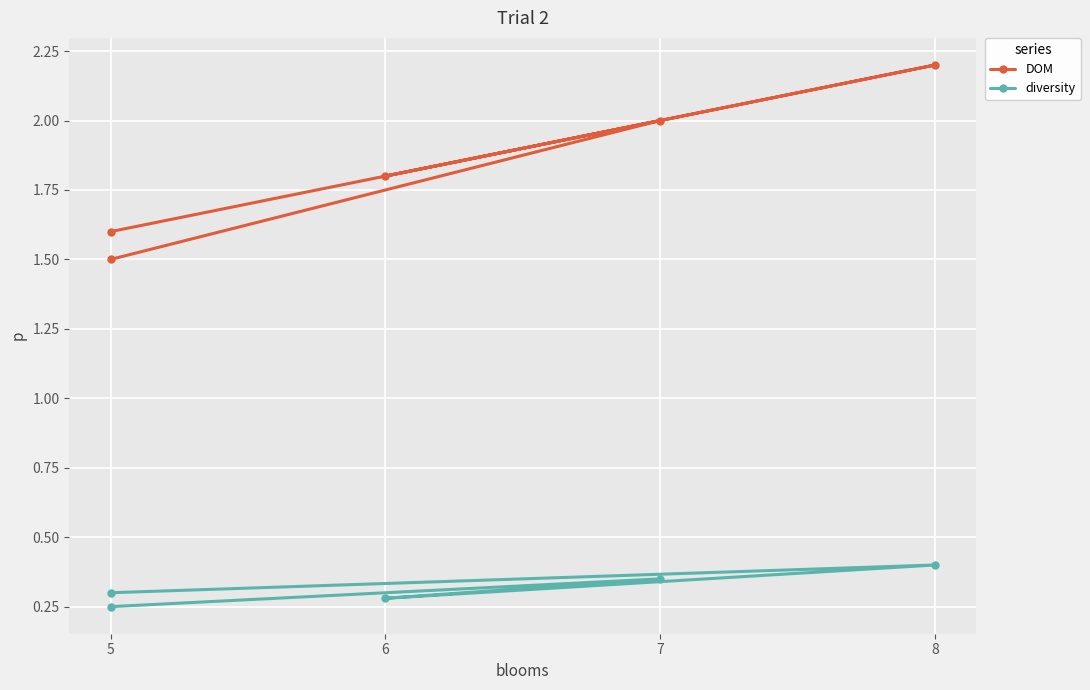

What are all the series names shown in the legend?

DOM, diversity